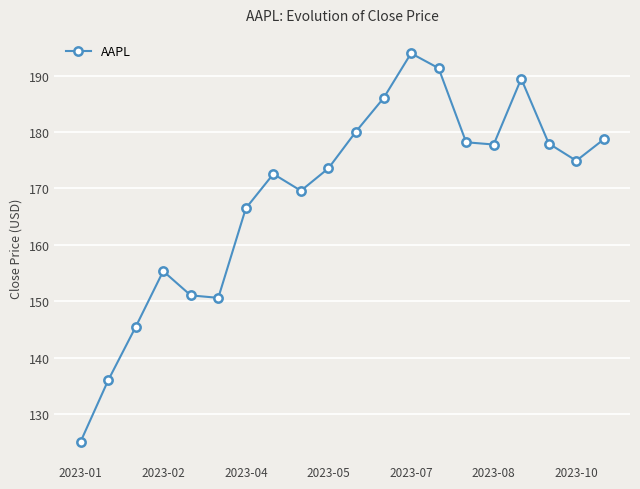

How many interior local peaks (higher than both neighbors) does the data have?

4